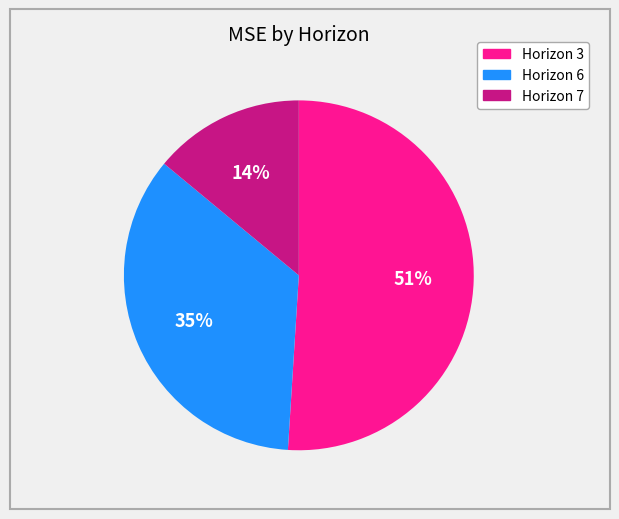

Approximately how many times larger is the value at Horizon 3 compared to Horizon 7?

3.6